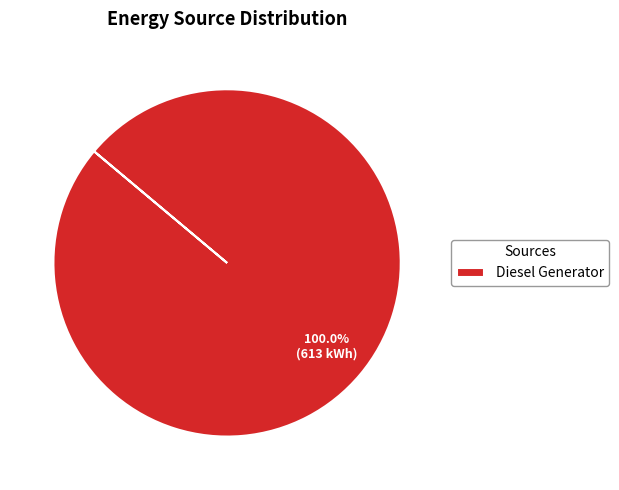

Which category accounts for the majority?

Diesel Generator